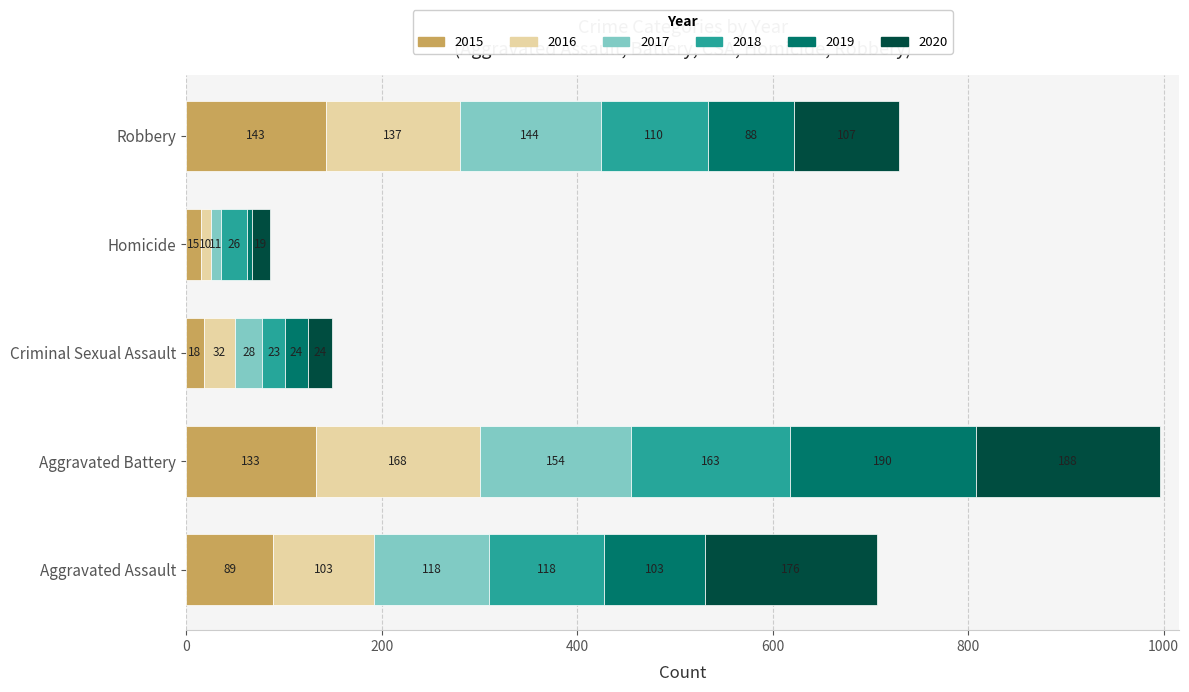

The 2015 series shows 18 at Criminal Sexual Assault. True or false?

True